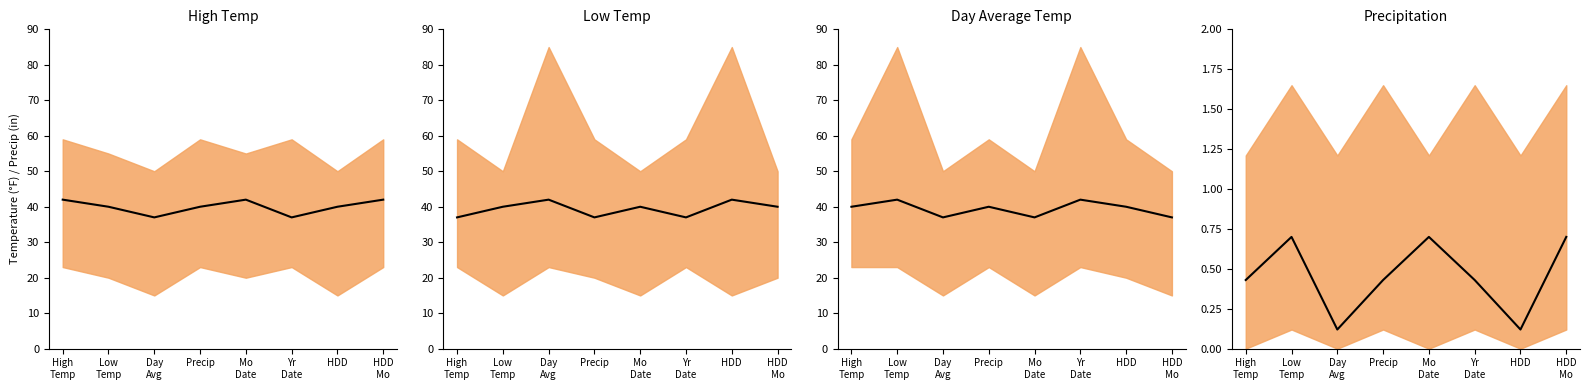

List the labels in order of value, smallest first.

Day
Avg, HDD, High
Temp, Precip, Yr
Date, Low
Temp, Mo
Date, HDD
Mo